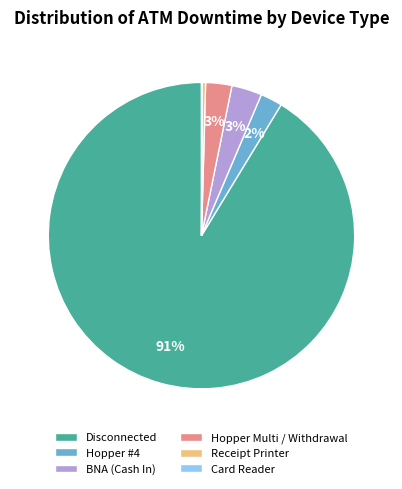

Combined, do Receipt Printer and BNA (Cash In) account for over 50%?

No